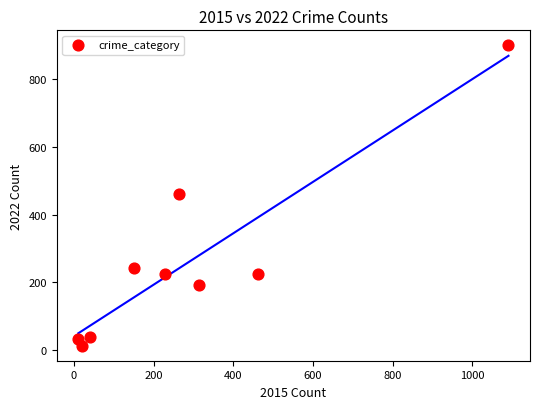

What is the range of Y values (max minus min)?

889